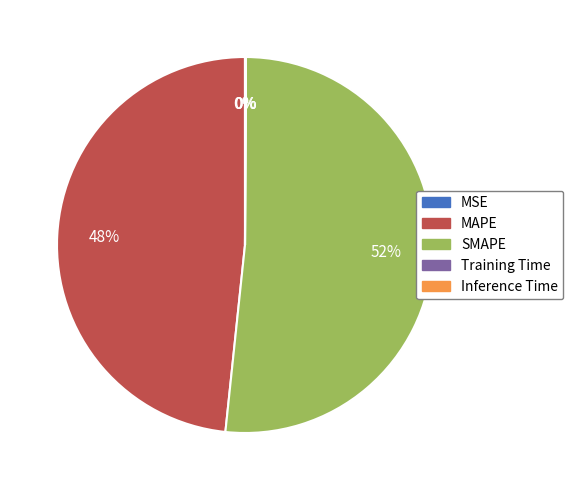

Combined, do MAPE and SMAPE account for over 50%?

Yes